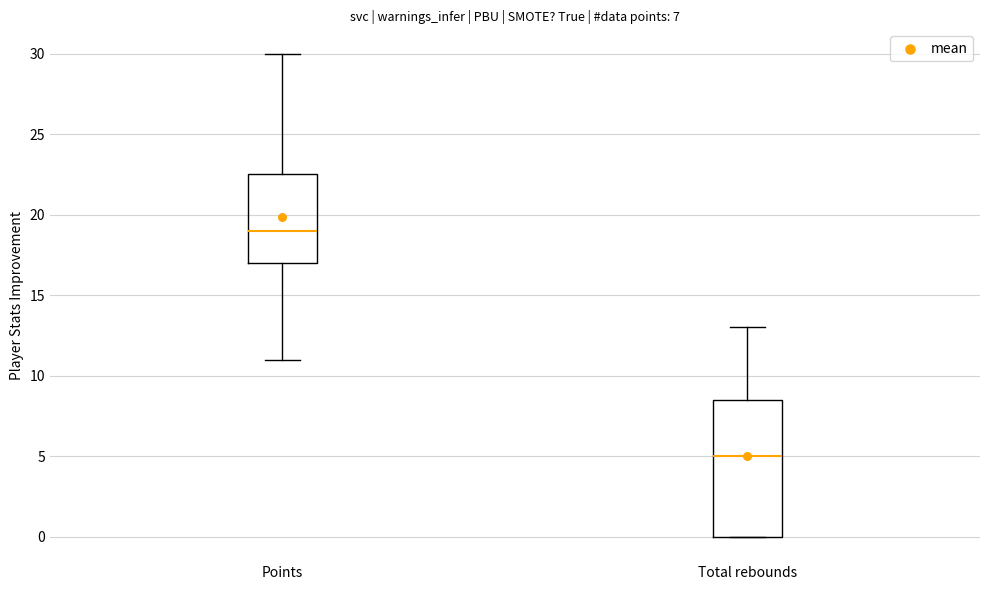

Reading left to right, read every box against the y-axis: the position of its median line, the range the box covers, and the ends of its whiskers. The values are not printed on the chart, so give them approximately, as read against the axis.

Points: median 19.0, box 17.0 to 22.5, whiskers 11.0 to 30.0
Total rebounds: median 5.0, box 0.0 to 8.5, whiskers 0.0 to 13.0